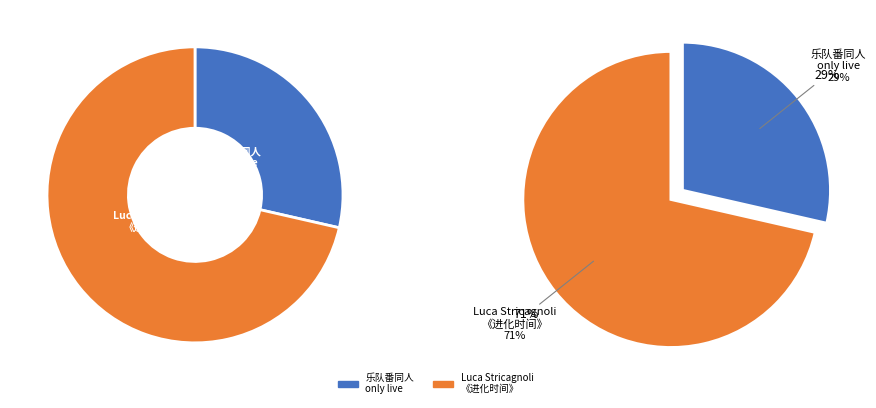

Rank the categories by value from lowest to highest.

苏州·乐队番同人only live Band Set二次元乐队拼盘, 苏州·Luca Stricagnoli 2024《进化时间》指弹吉他音乐会